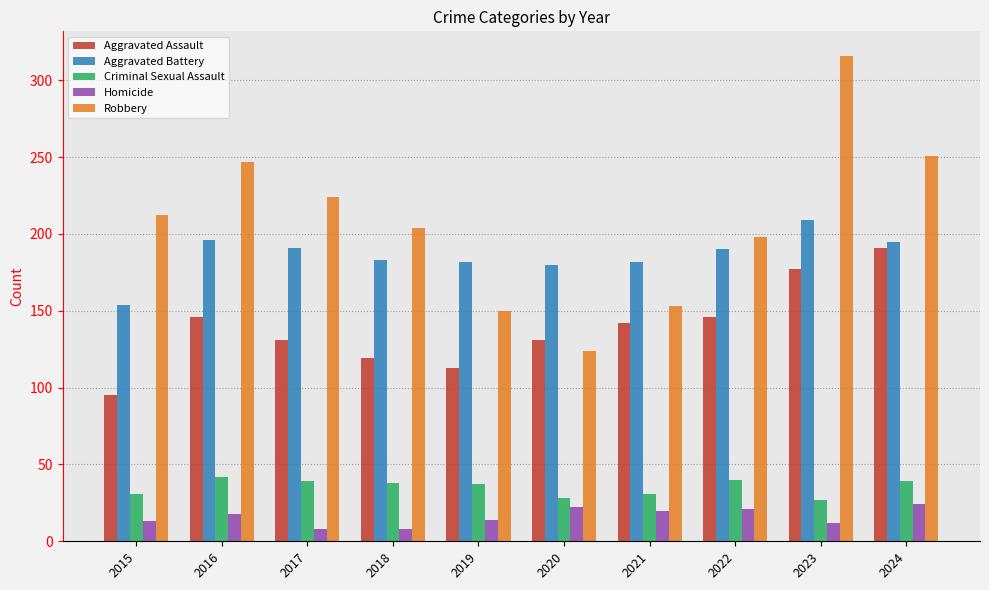

What is the total value across all series at 2023?

741